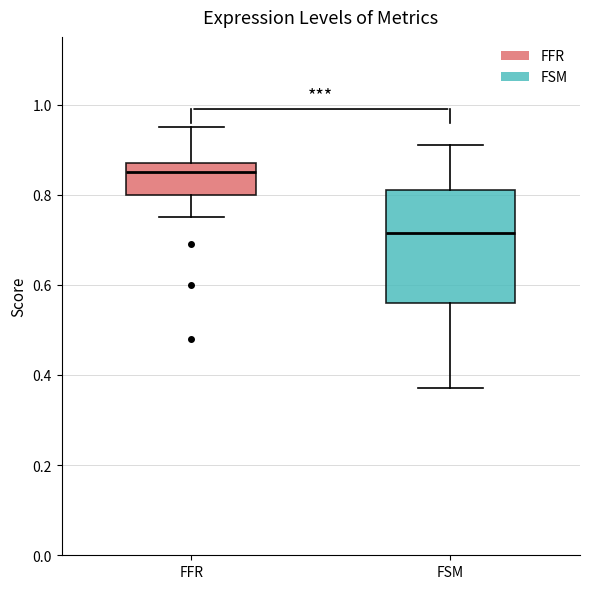

Where does the lower whisker of the box for FFR end on the y-axis? The values are not printed on the chart, so give them approximately, as read against the axis.

0.76